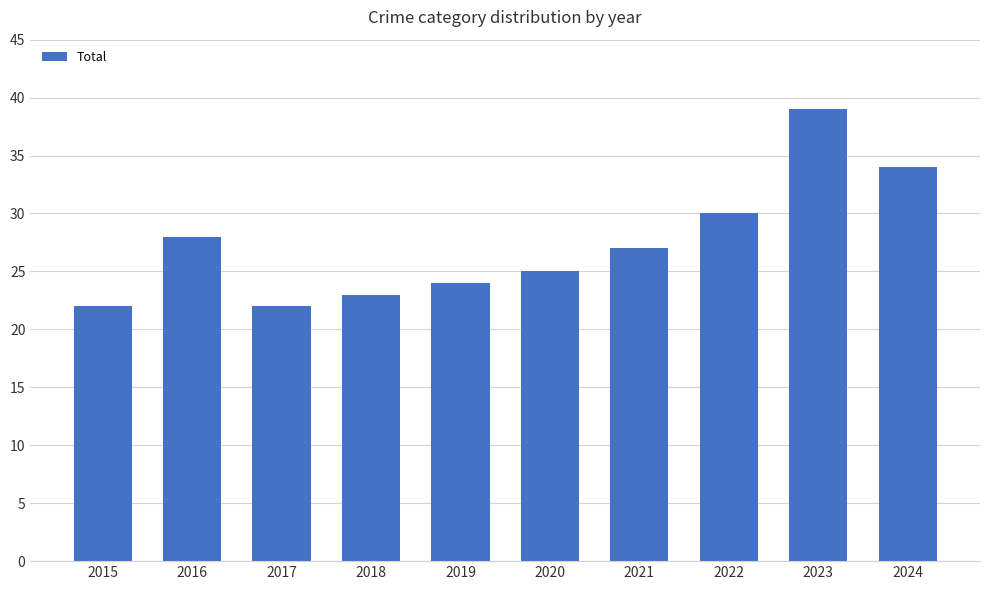

How many distinct data groups are displayed?

1